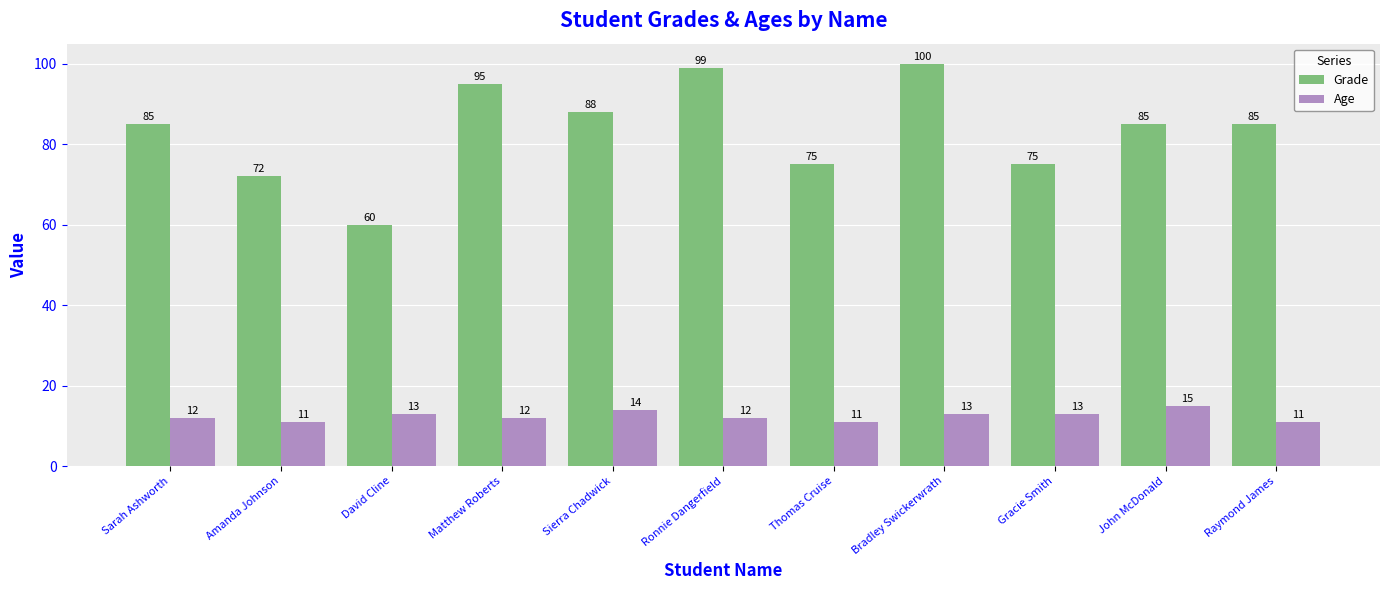

What is the label of the 1st bar from the left?

Sarah Ashworth